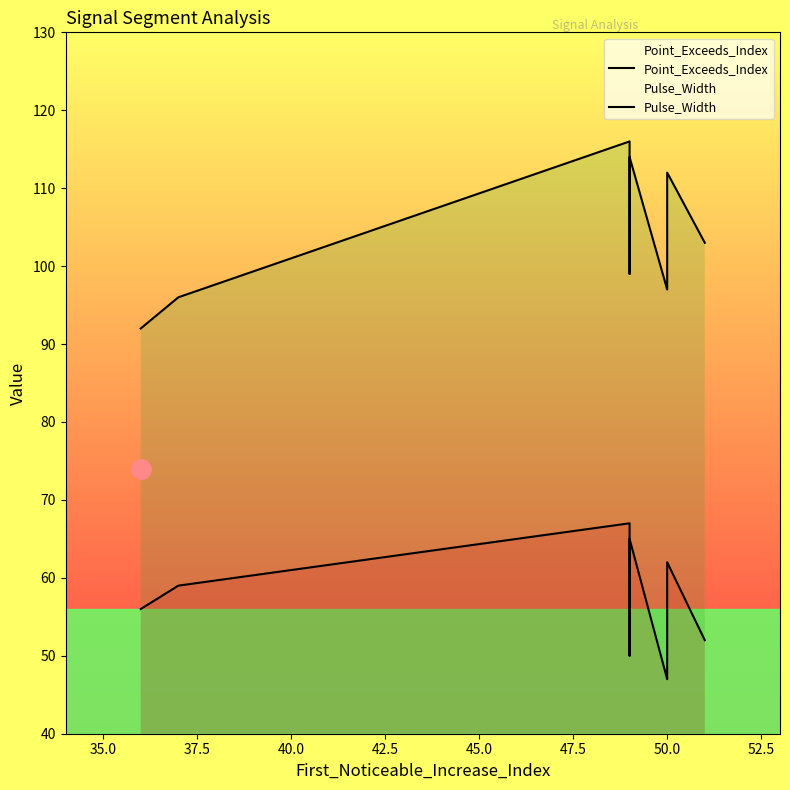

True or false: Point_Exceeds_Index has more than 2 points higher than both neighbors.

True